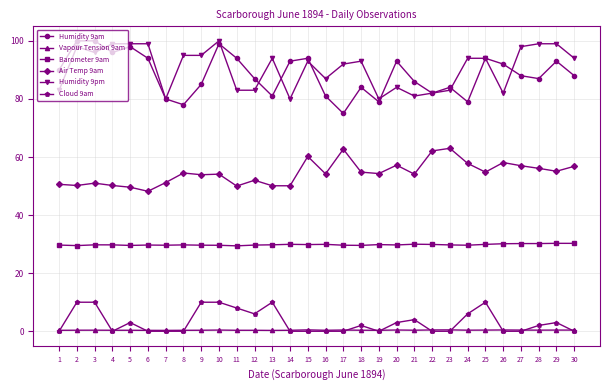

True or false: Vapour Tension 9am and Air Temp 9am cross at least once.

False